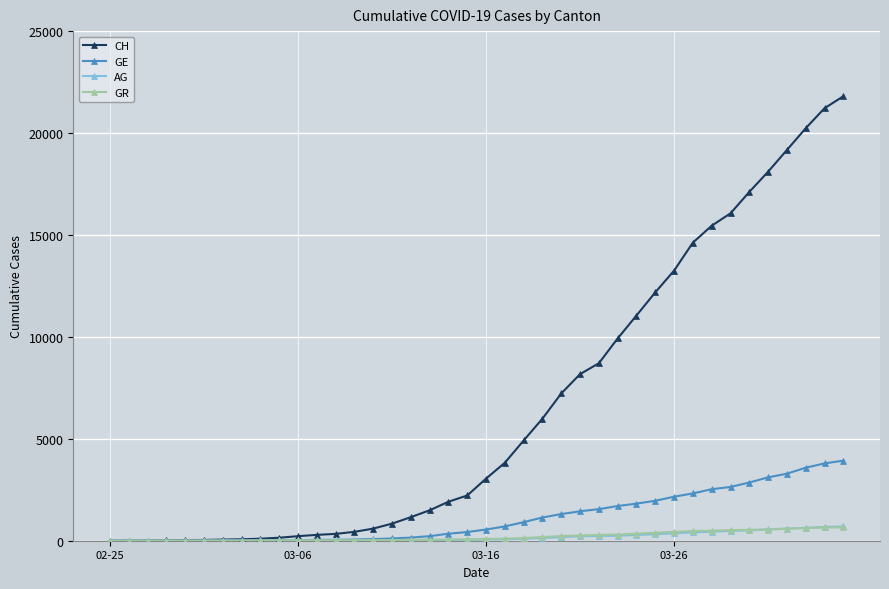

Which series has the widest spread of values?

CH